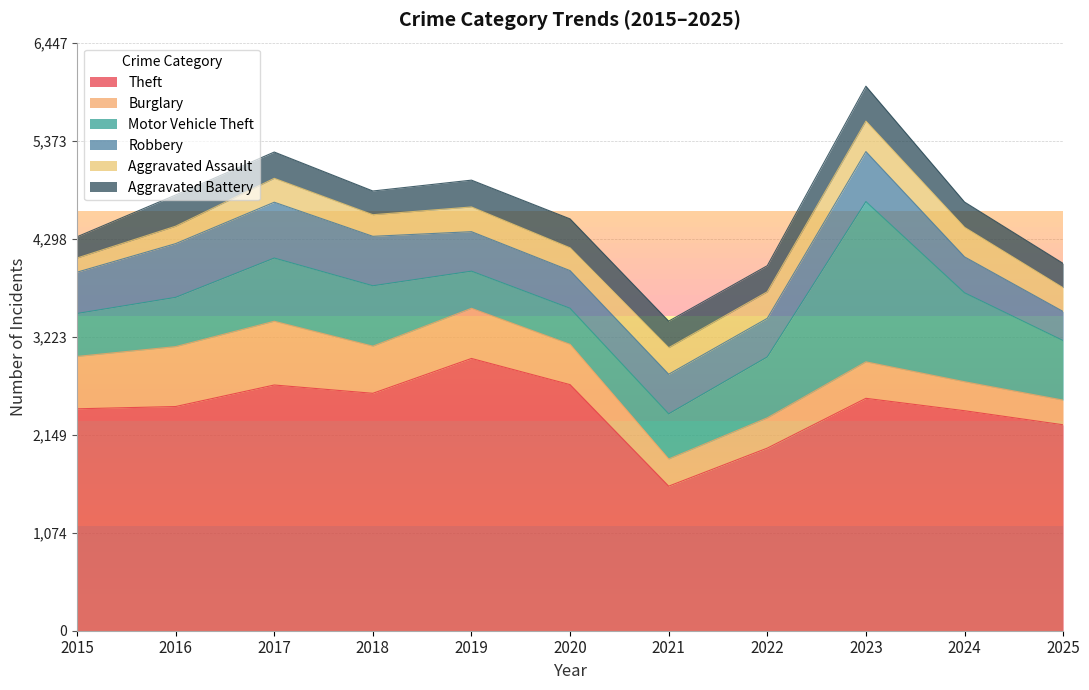

At which label does Motor Vehicle Theft reach its minimum?

2020